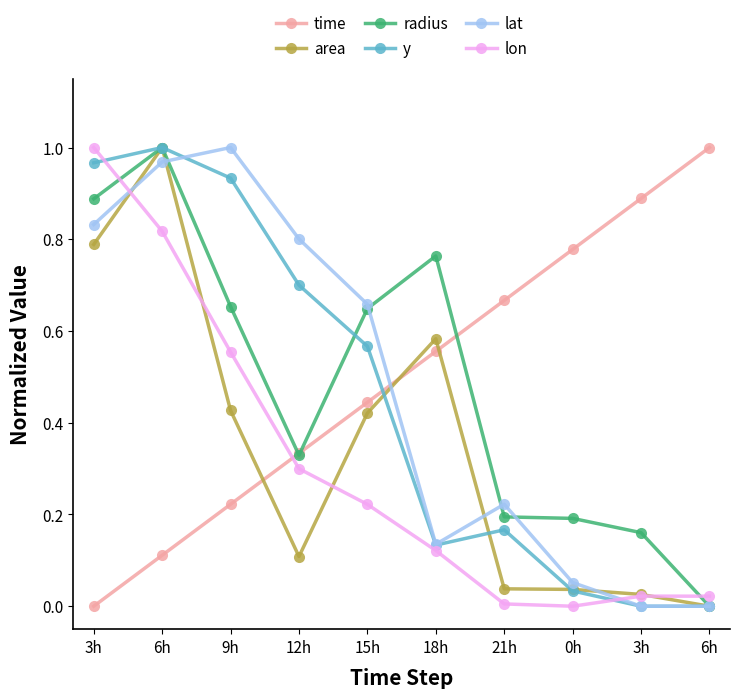

What is the total value across all series at 15h?

3.0